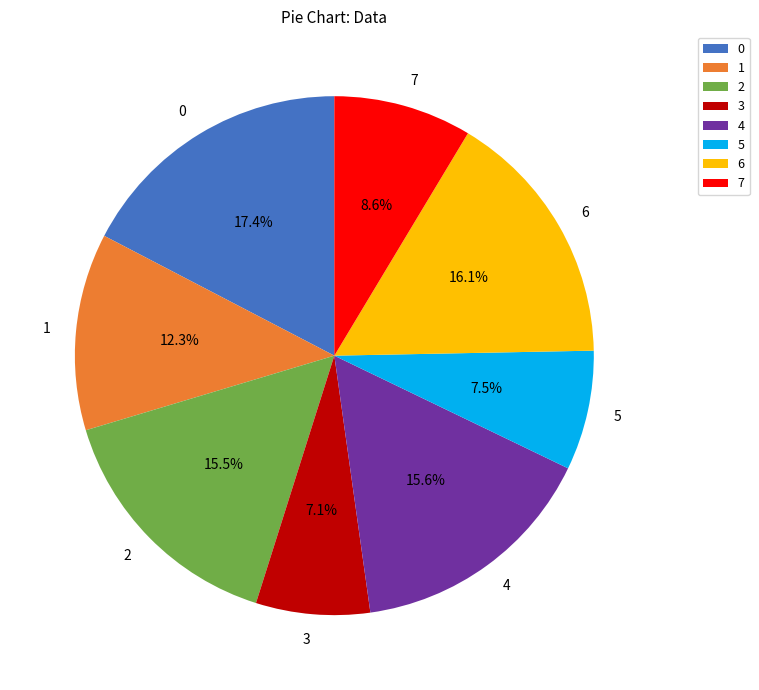

What percentage is the 0 slice, to the nearest percent?

17%